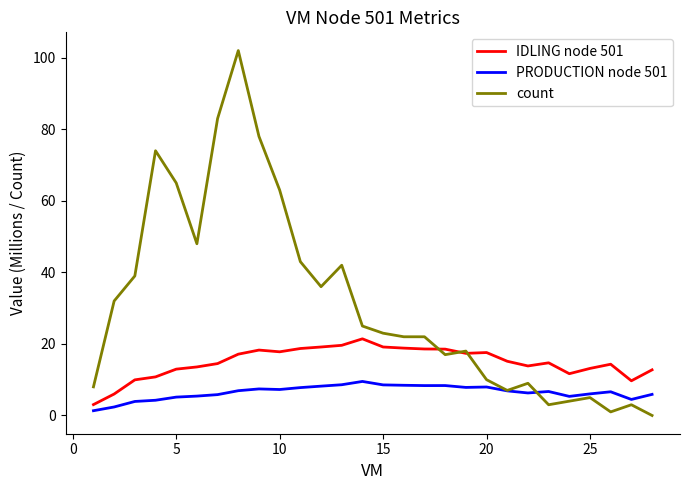

Which series has the largest total across all categories?

count